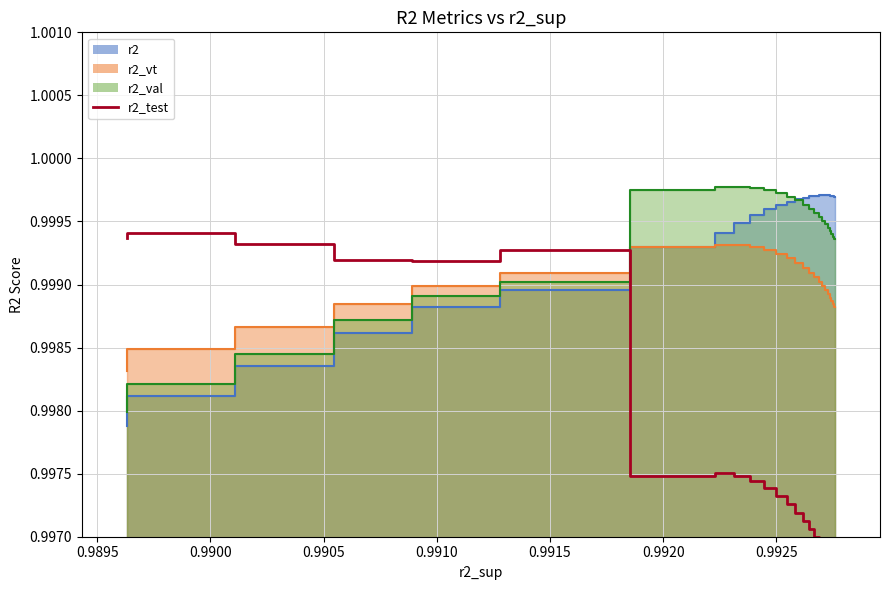

What is the maximum value shown in the chart?

1.0